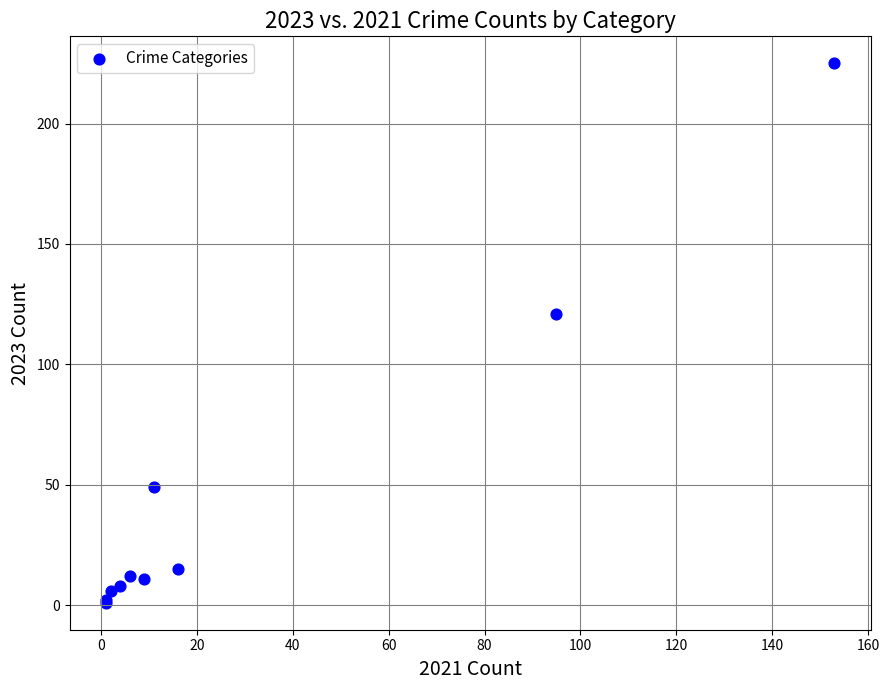

What Y value in the scatter plot is closest to 113?

121